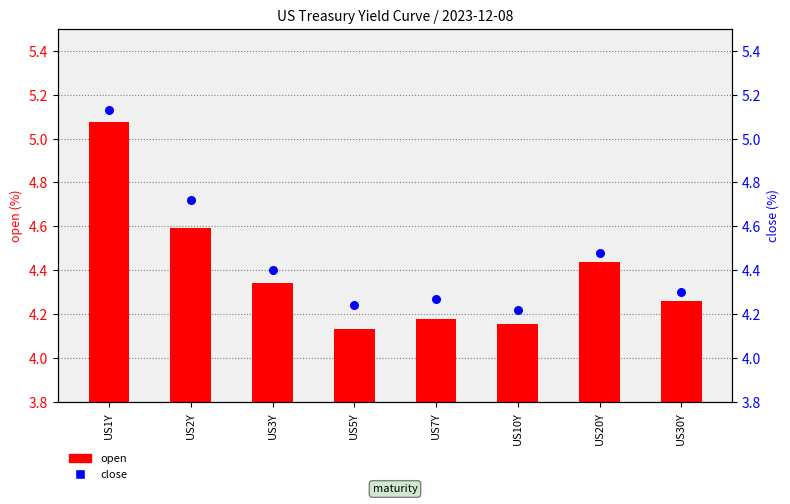

Which series contains the lowest Y value?

open